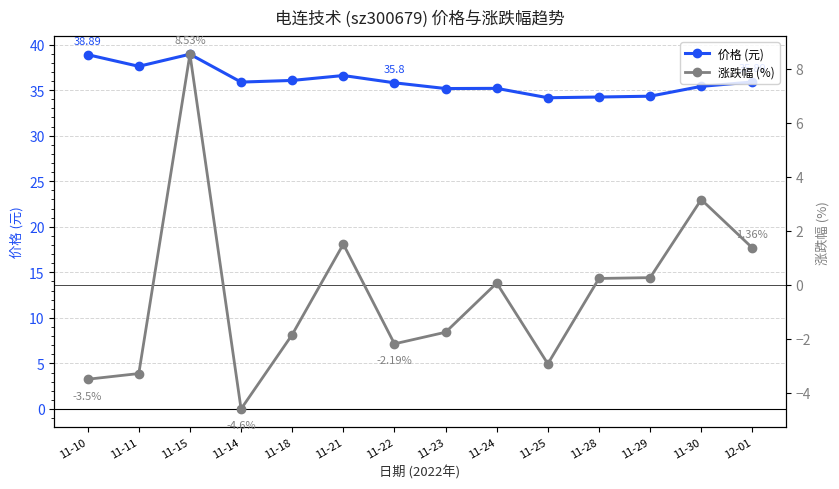

What is the sum of all 涨跌幅 (%) values?

-5.0